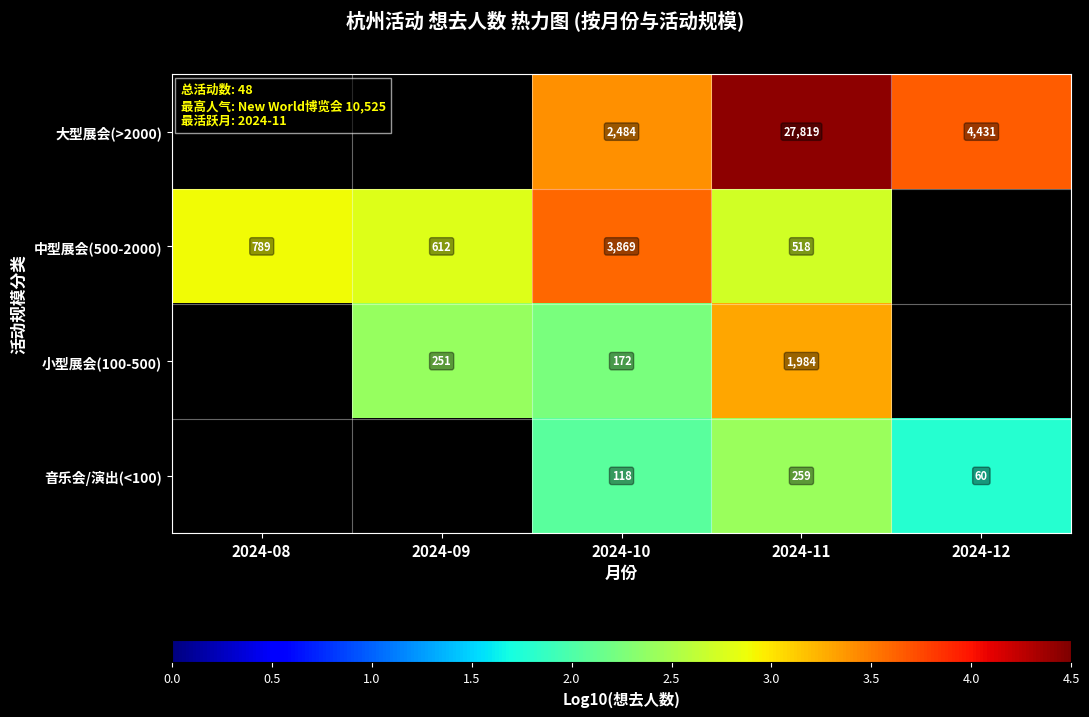

How many data points in 小型展会(100-500) are above 2?

3